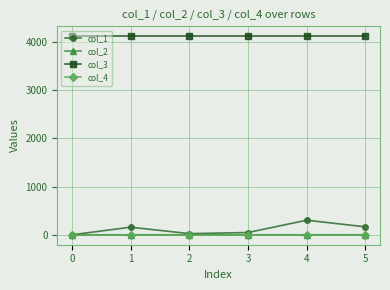

What is the sum of all col_2 values?

0.1